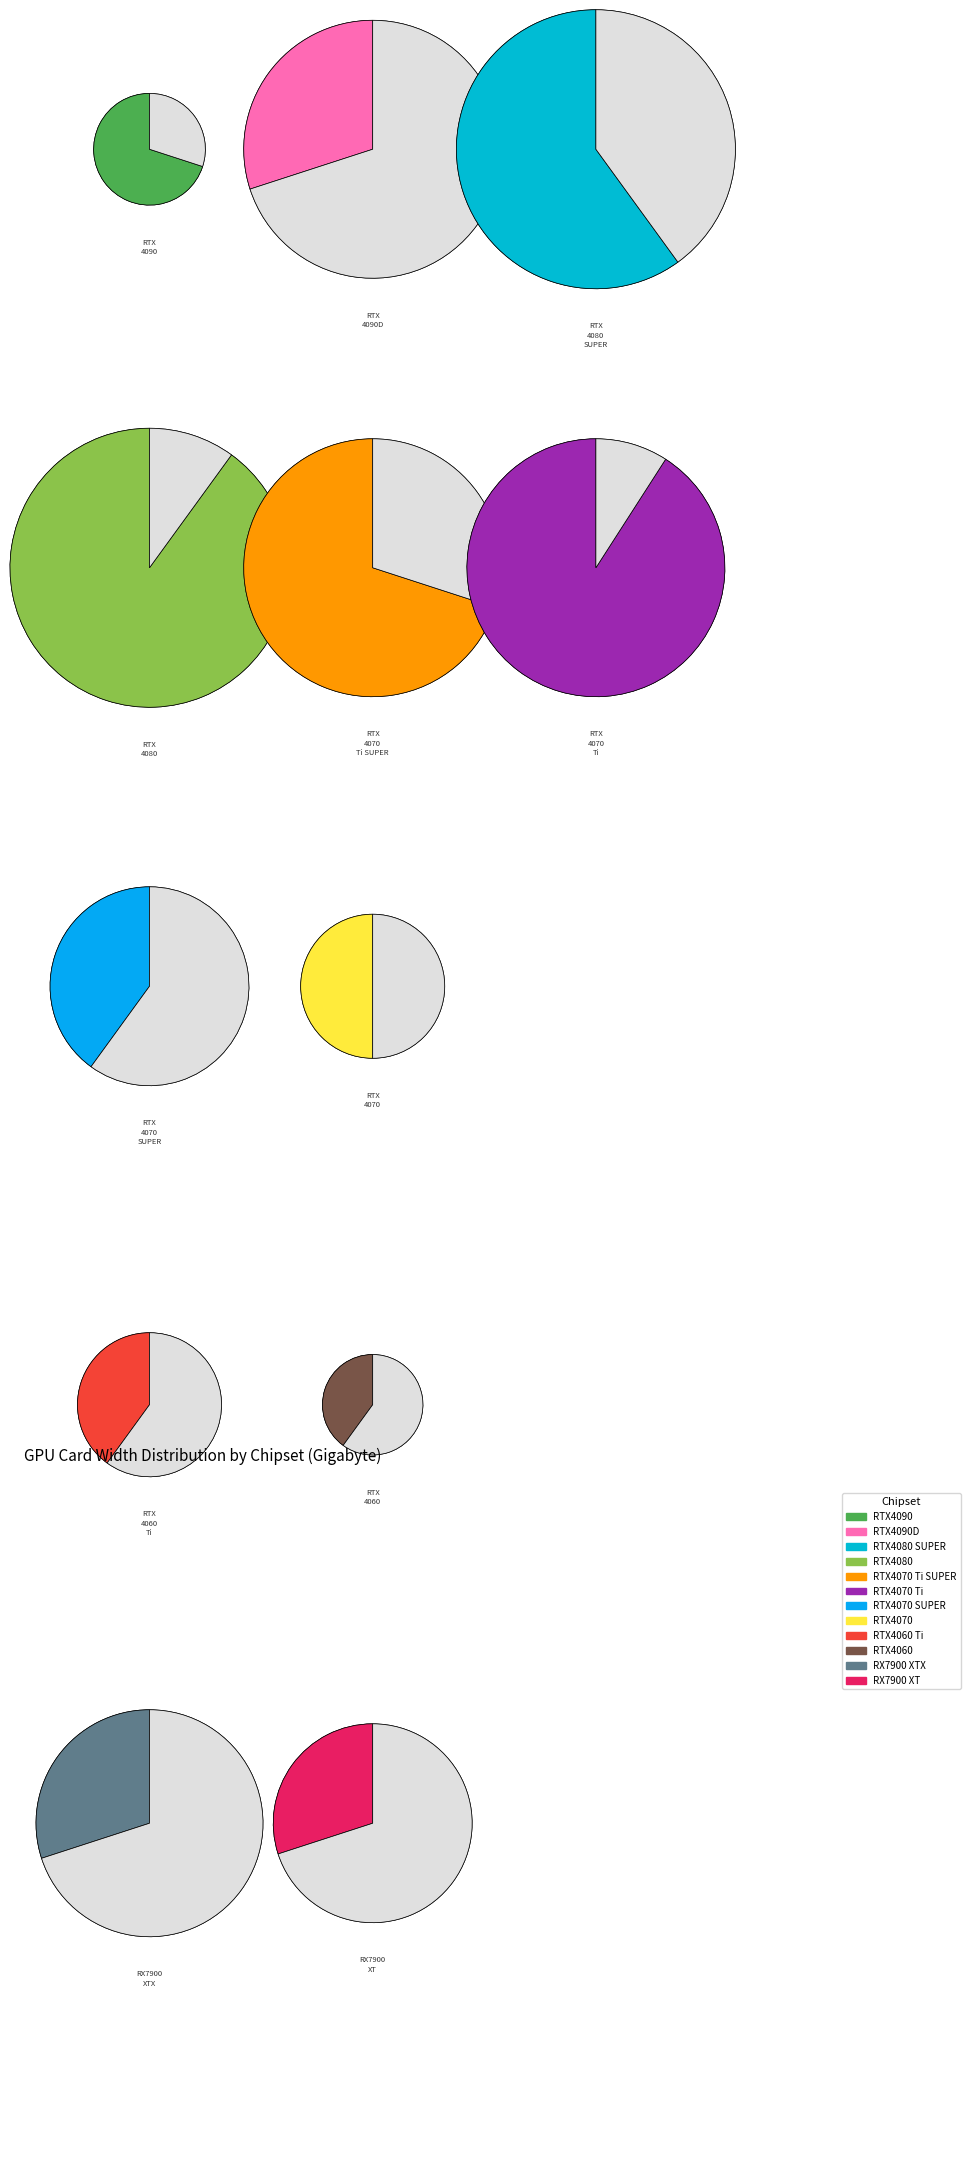

Is AMD the majority of the pie?

No